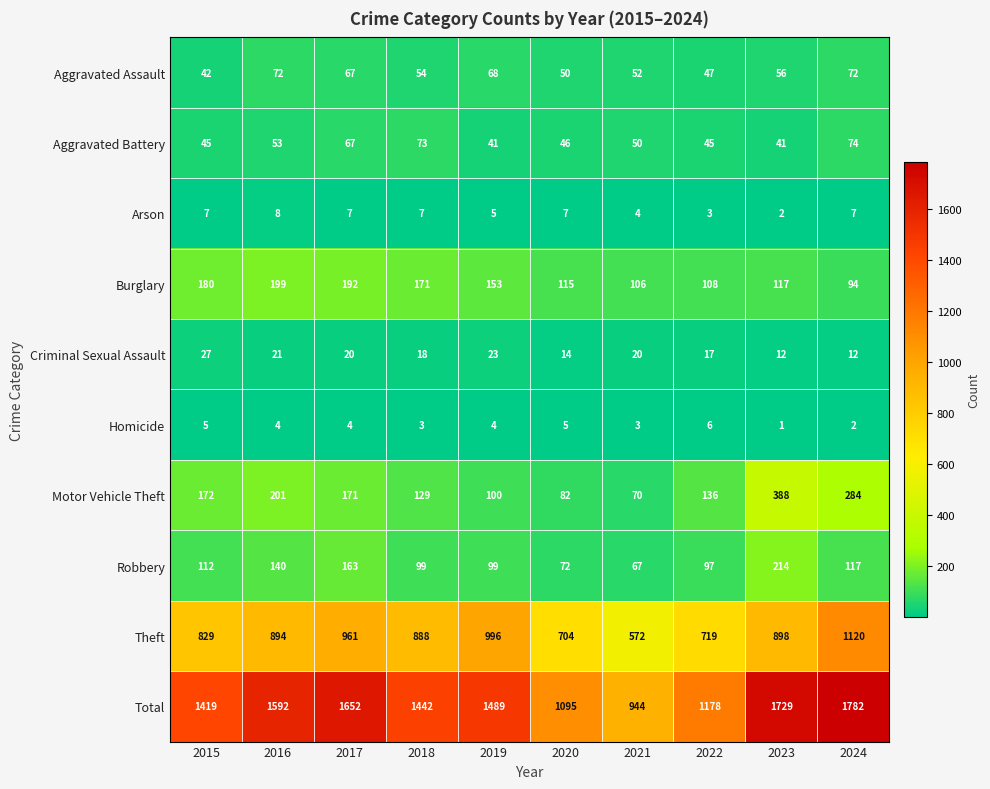

What is the sum of the Aggravated Battery values at 2021 and 2017?

117